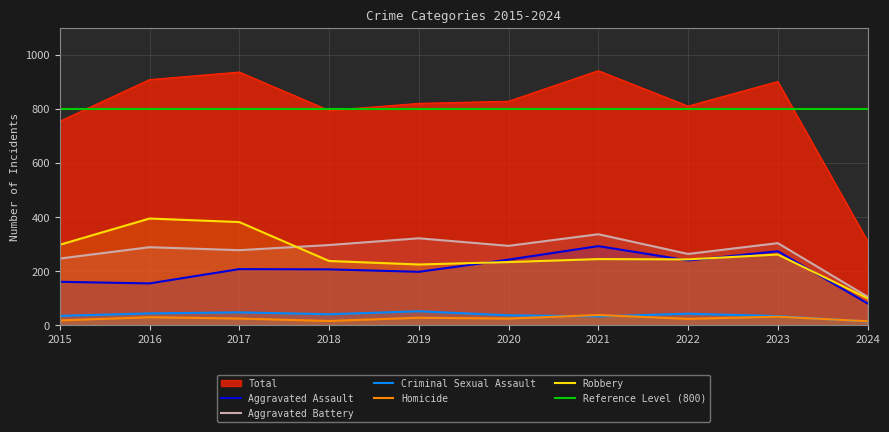

The value of Homicide at 2016 is 29. True or false?

True